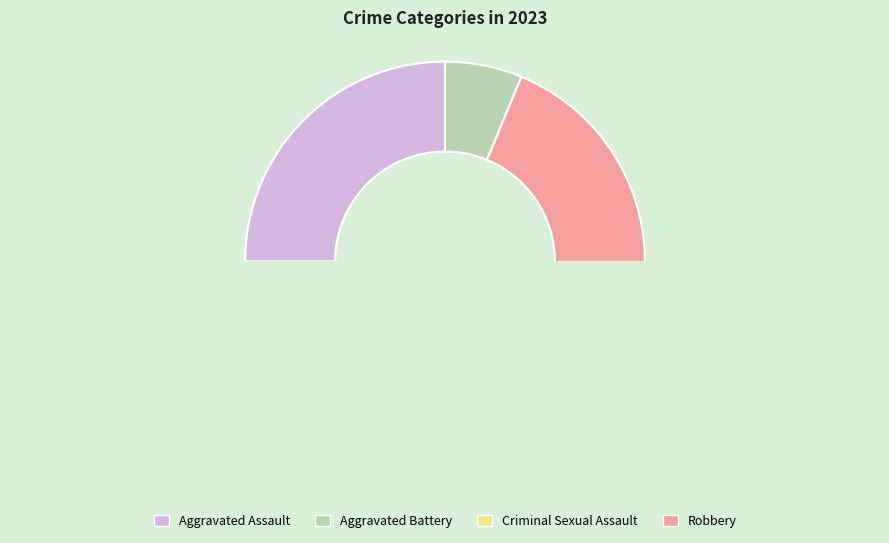

What is the change in value from Aggravated Assault to Criminal Sexual Assault?

-4